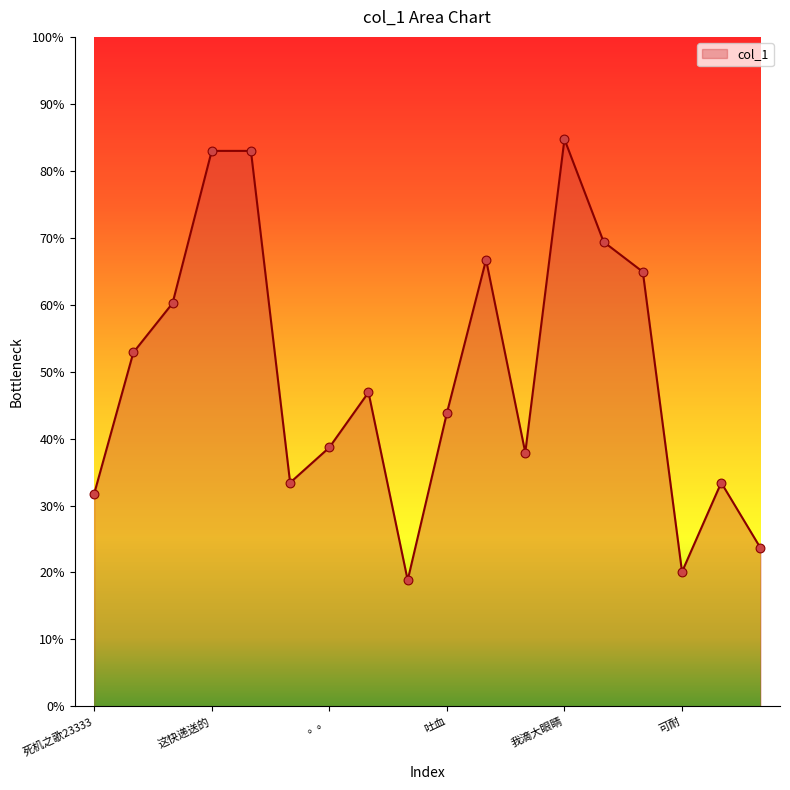

What is the difference between the maximum and minimum values?

65.9